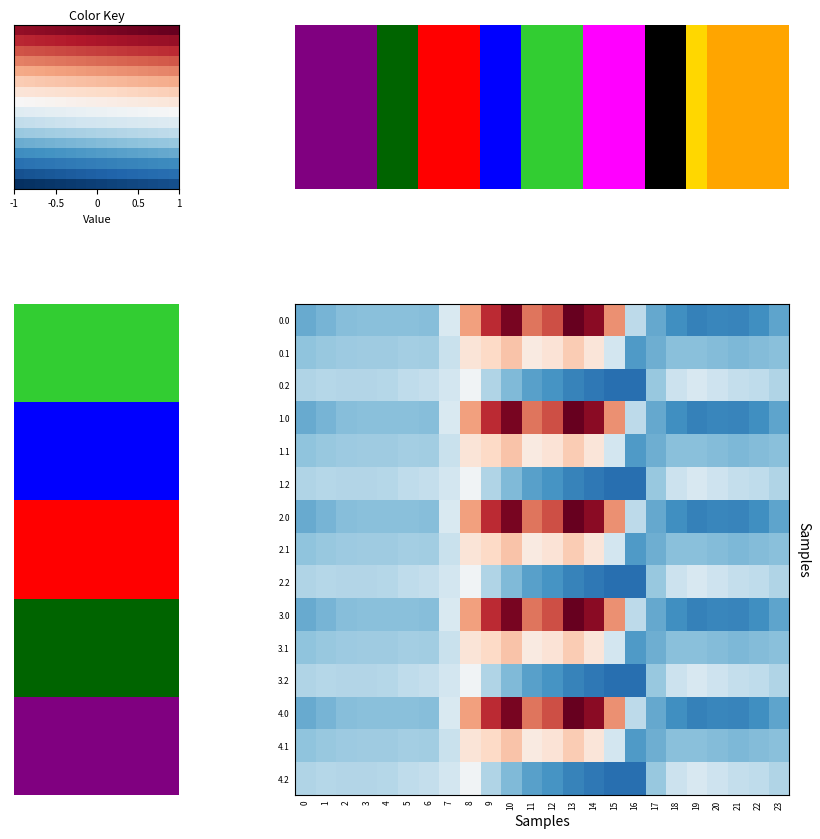

Is the value of 4.1 at 13 greater than the value of 0.0 at 23?

Yes